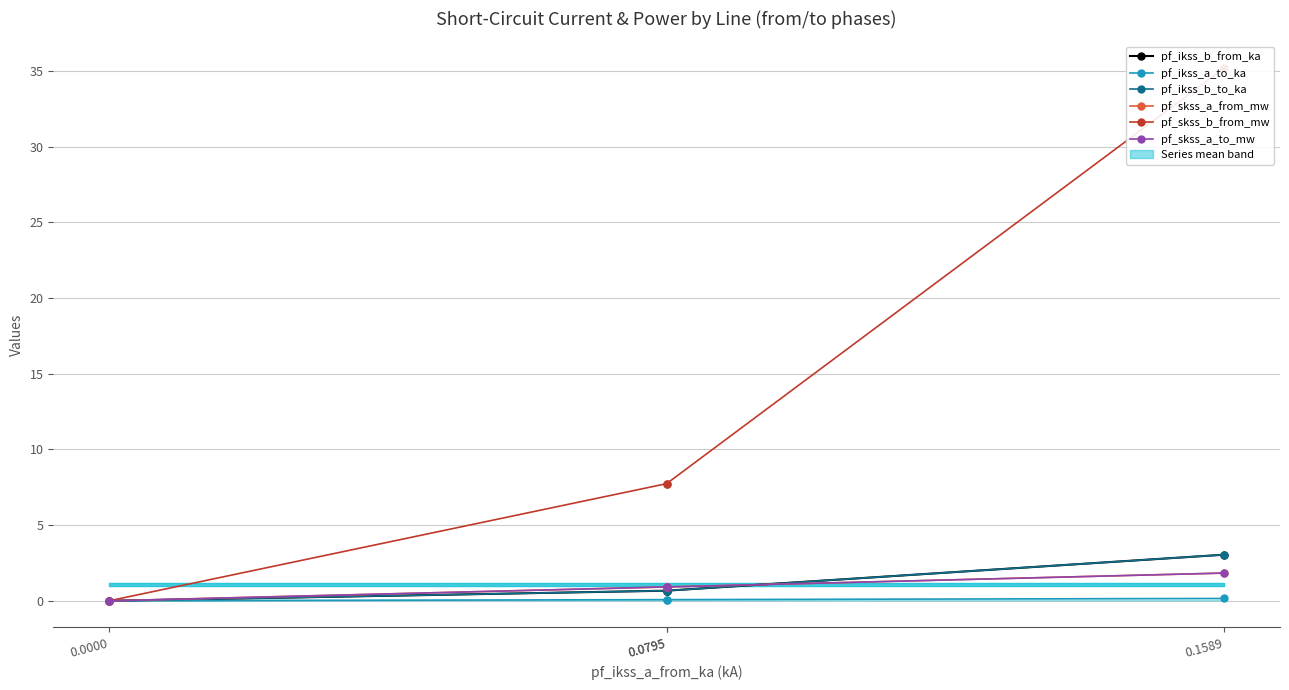

Rank the series by their maximum value, from highest to lowest.

pf_skss_b_from_mw, pf_ikss_b_from_ka, pf_ikss_b_to_ka, pf_skss_a_from_mw, pf_skss_a_to_mw, pf_ikss_a_to_ka